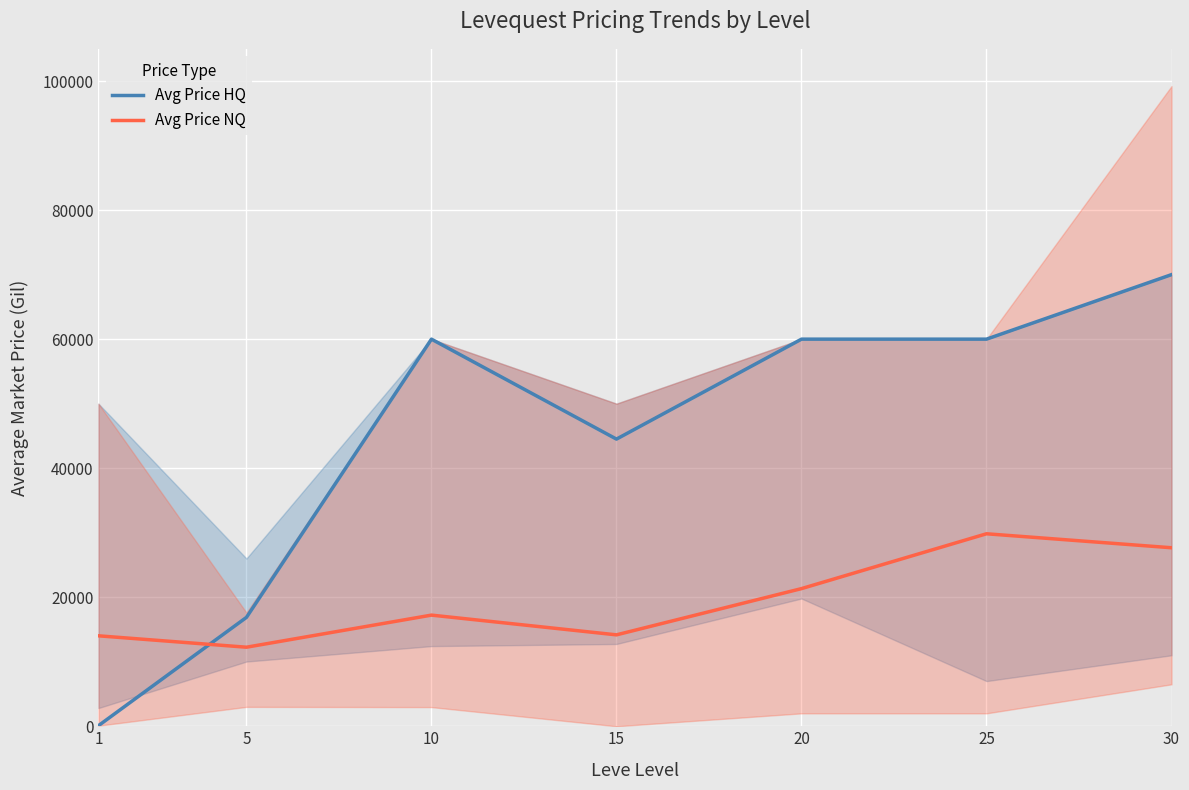

Rank the series by their maximum value, from highest to lowest.

Avg Price HQ, Avg Price NQ